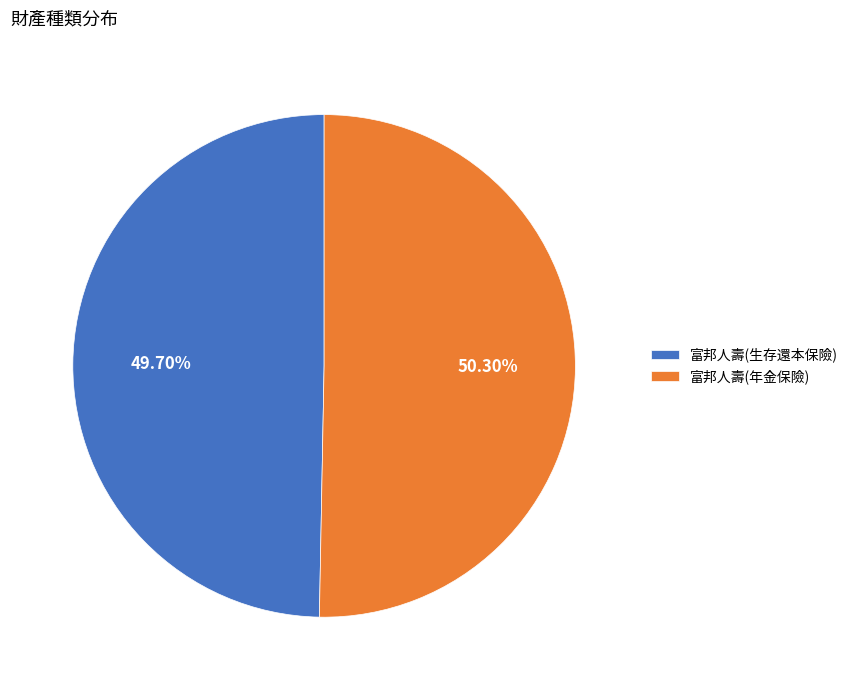

How much of the chart is everything except 富邦人壽(年金保險)?

49.7%